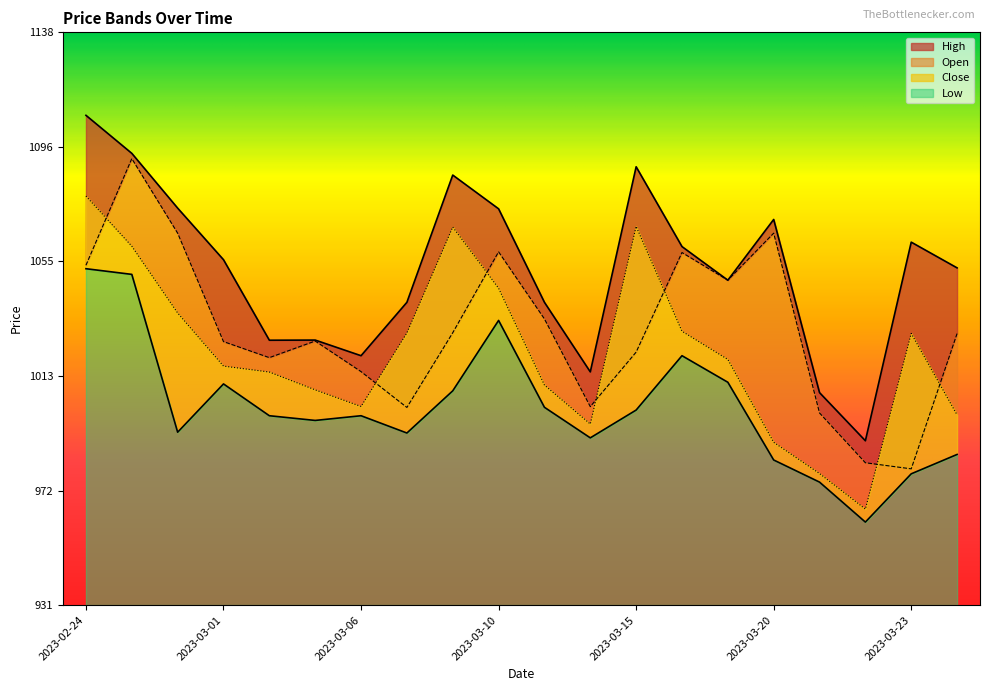

List the labels in order of Close value, largest first.

2023-02-24, 2023-03-15, 2023-03-09, 2023-02-27, 2023-03-10, 2023-02-28, 2023-03-16, 2023-03-08, 2023-03-23, 2023-03-17, 2023-03-01, 2023-03-02, 2023-03-13, 2023-03-03, 2023-03-06, 2023-03-24, 2023-03-14, 2023-03-20, 2023-03-21, 2023-03-22